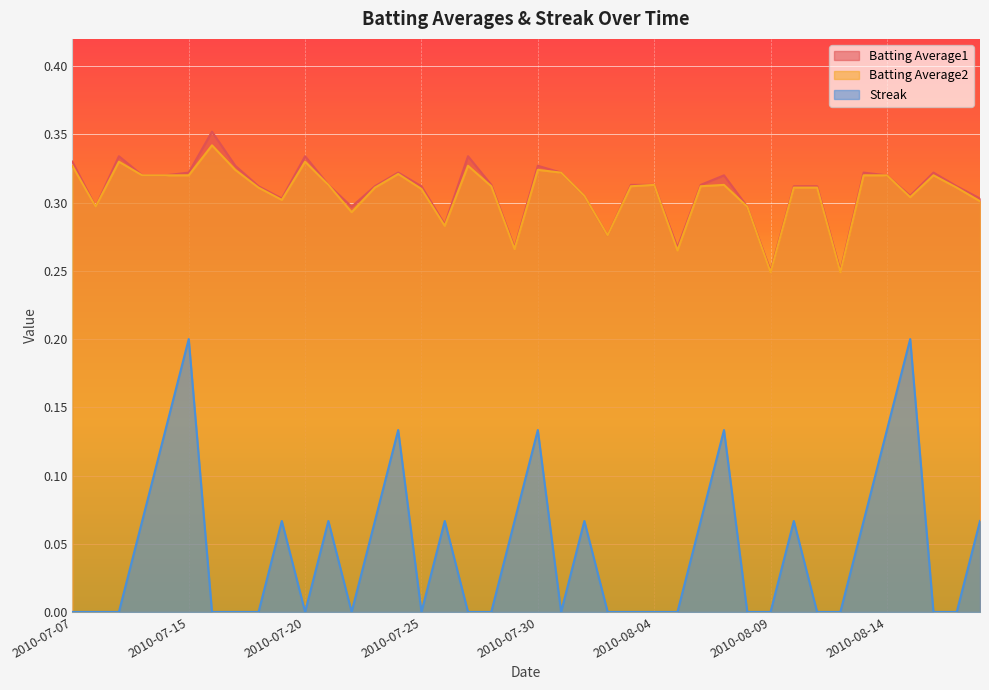

Which category has the lowest value across all series?

2010-07-07